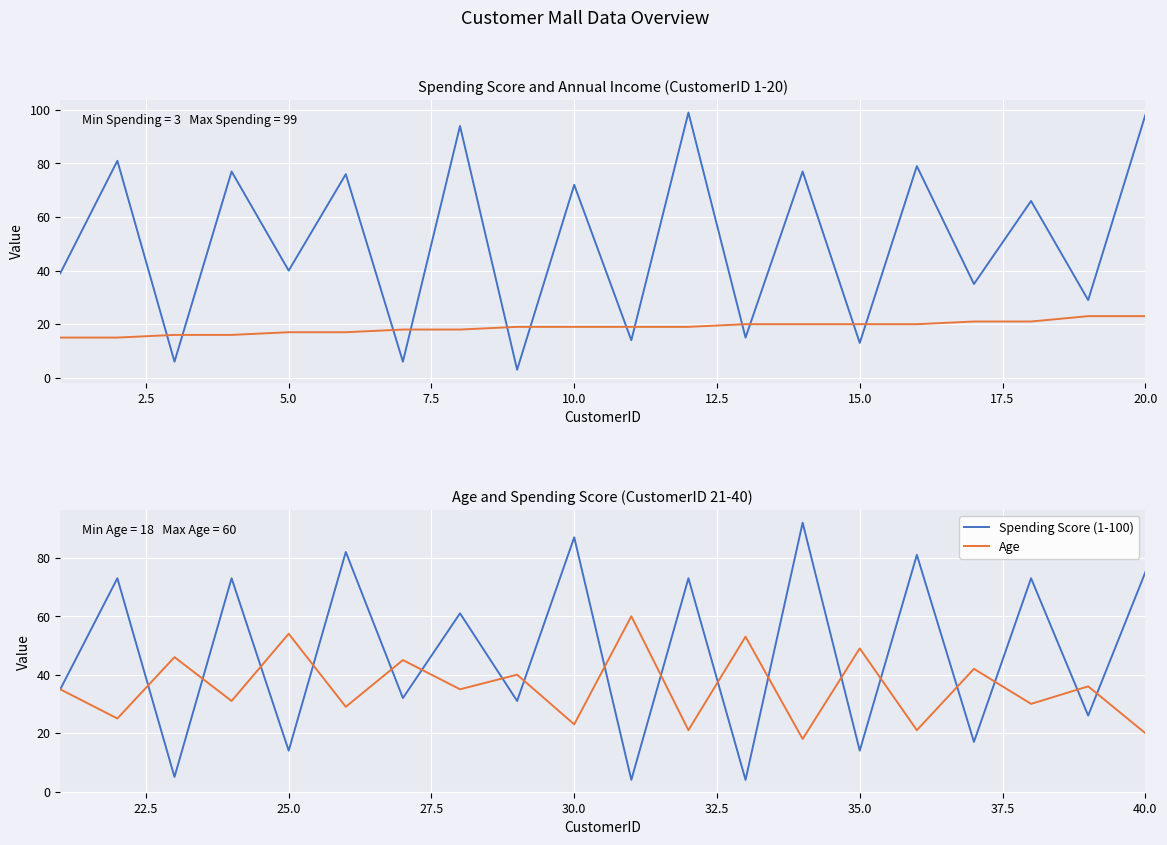

How many intersections are there between Age and Annual Income (k$)?

3